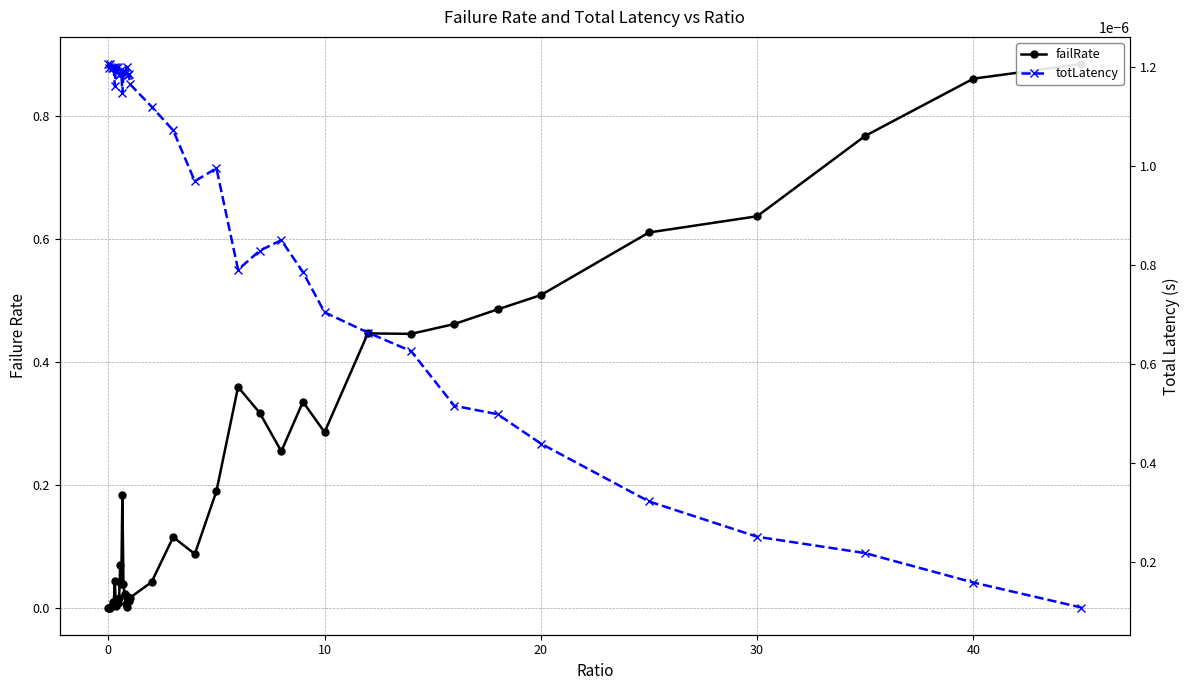

What is the label of the 39th point from the left?

40